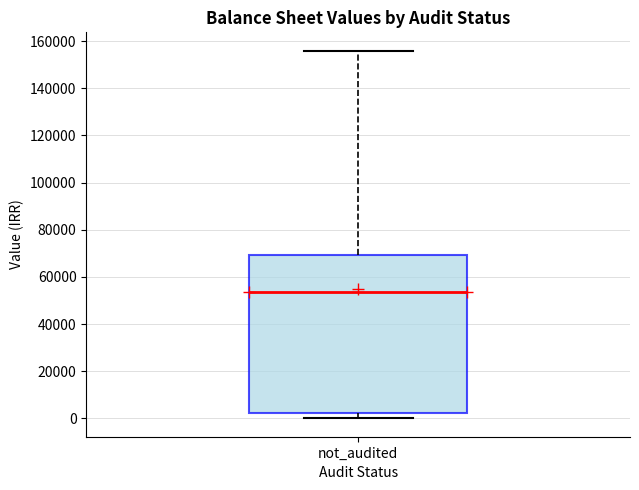

Where is the upper edge of the box for not_audited on the y-axis? The values are not printed on the chart, so give them approximately, as read against the axis.

70000